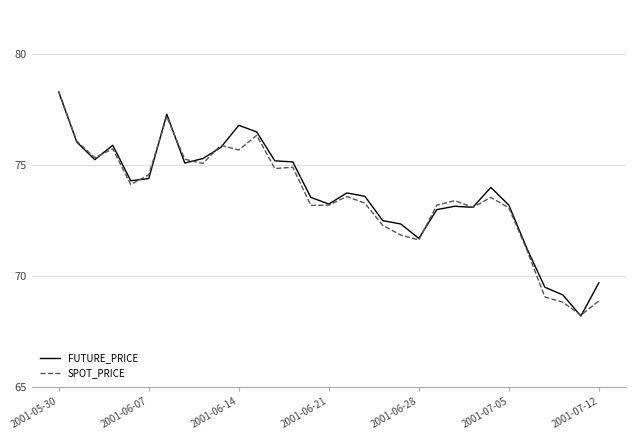

How many interior local peaks does the FUTURE_PRICE series have?

6